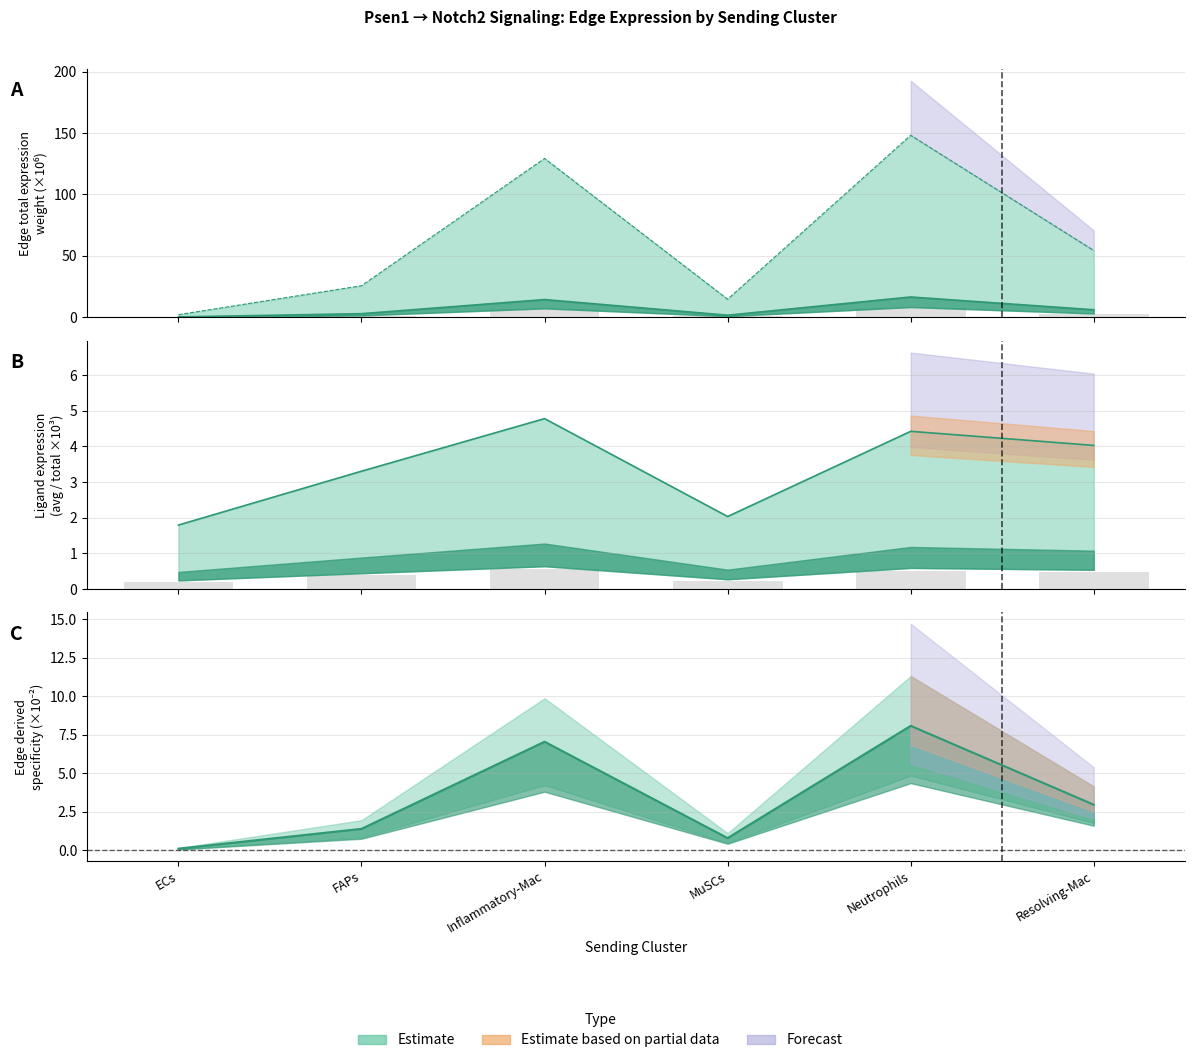

Which series changed the most between ECs and Resolving-Mac?

Edge total expression weight